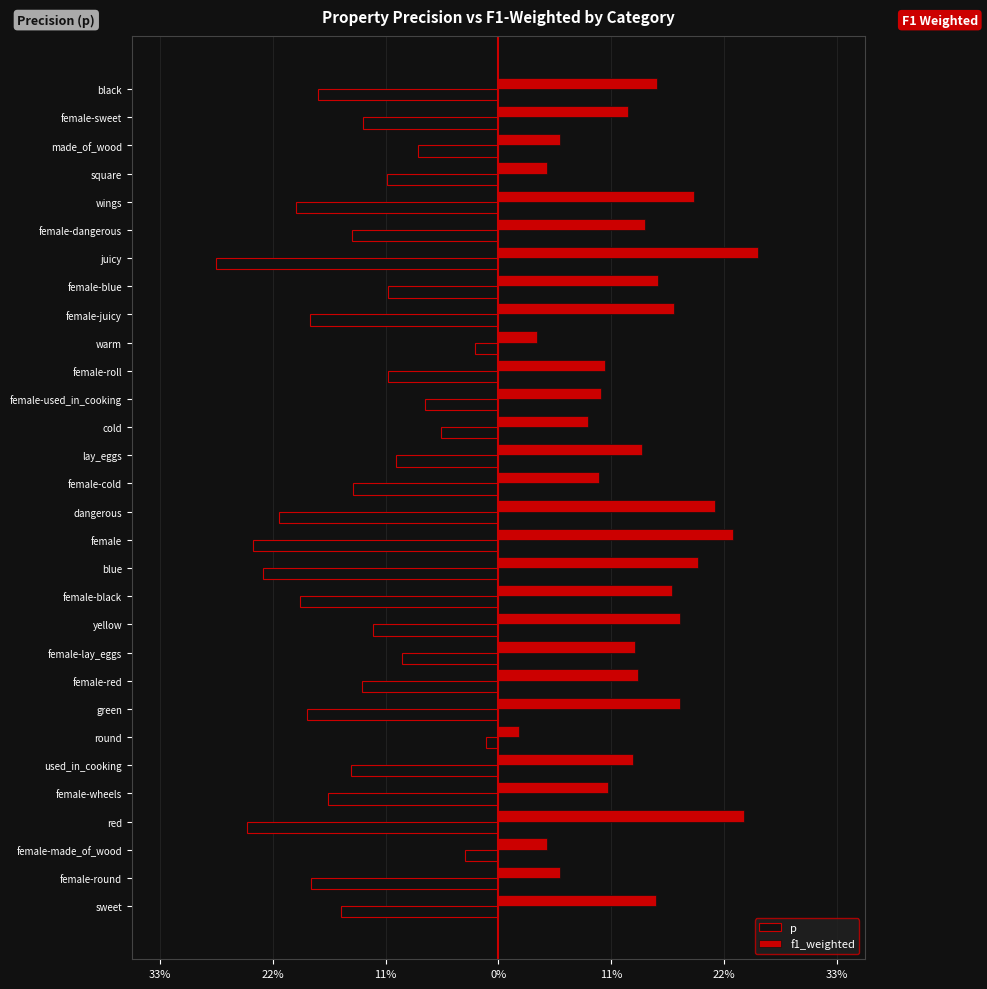

What are all the series names shown in the legend?

p, f1_weighted